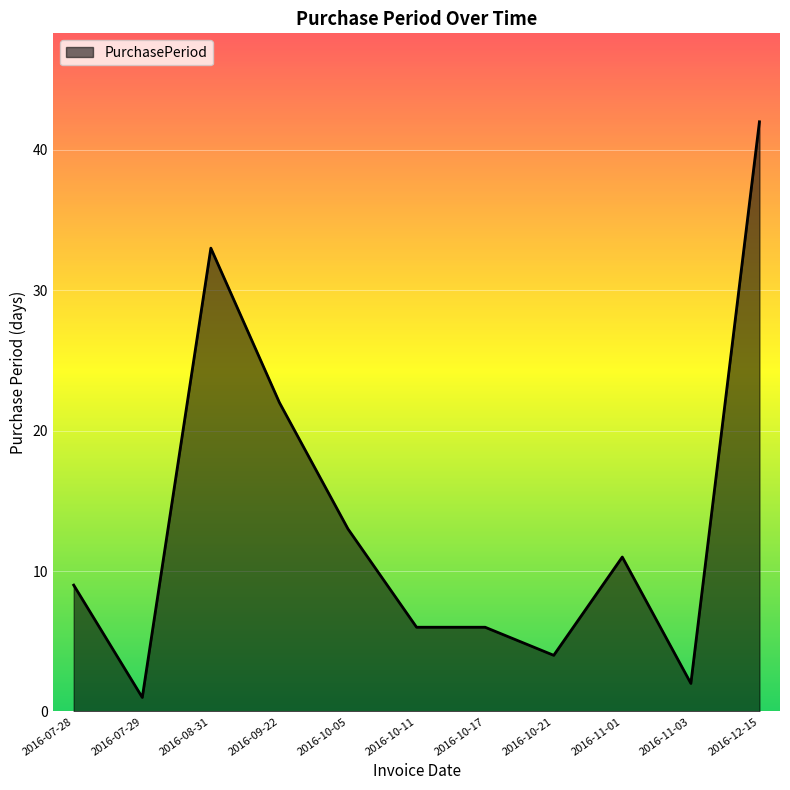

Reading left to right, transcribe all the data shown in this chart.

2016-07-28=9	2016-07-29=1	2016-08-31=33	2016-09-22=22	2016-10-05=13	2016-10-11=6	2016-10-17=6	2016-10-21=4	2016-11-01=11	2016-11-03=2	2016-12-15=42